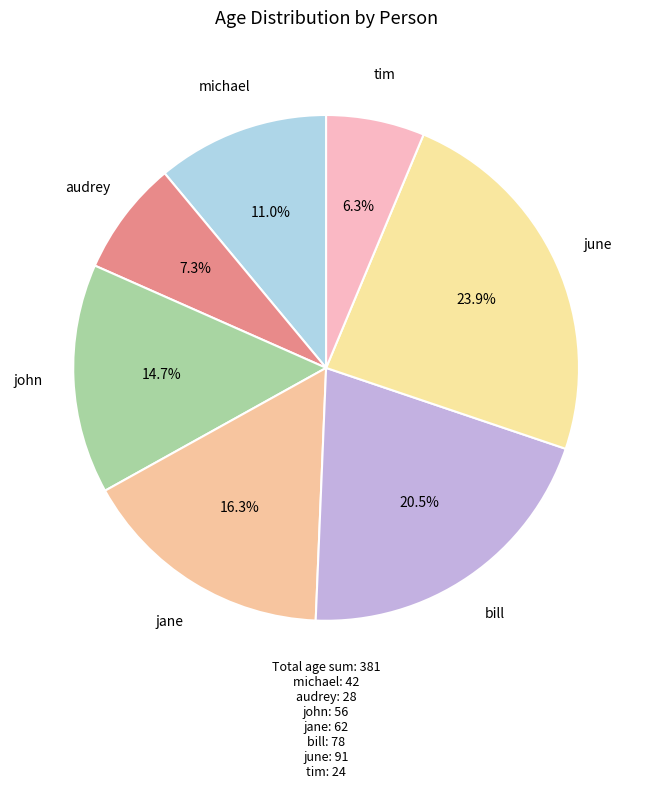

Count the number of slices in the pie.

7